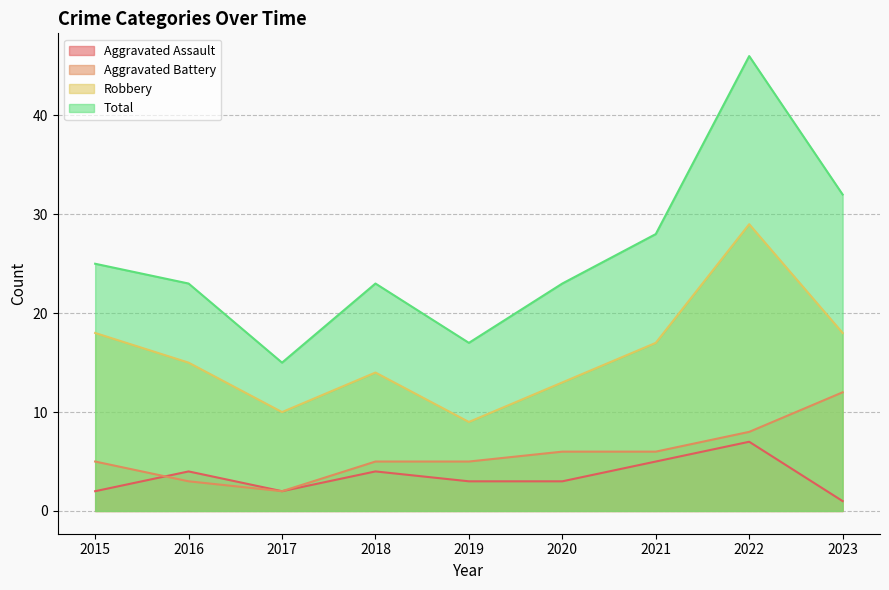

What is the sum of the Aggravated Battery values at 2020 and 2015?

11